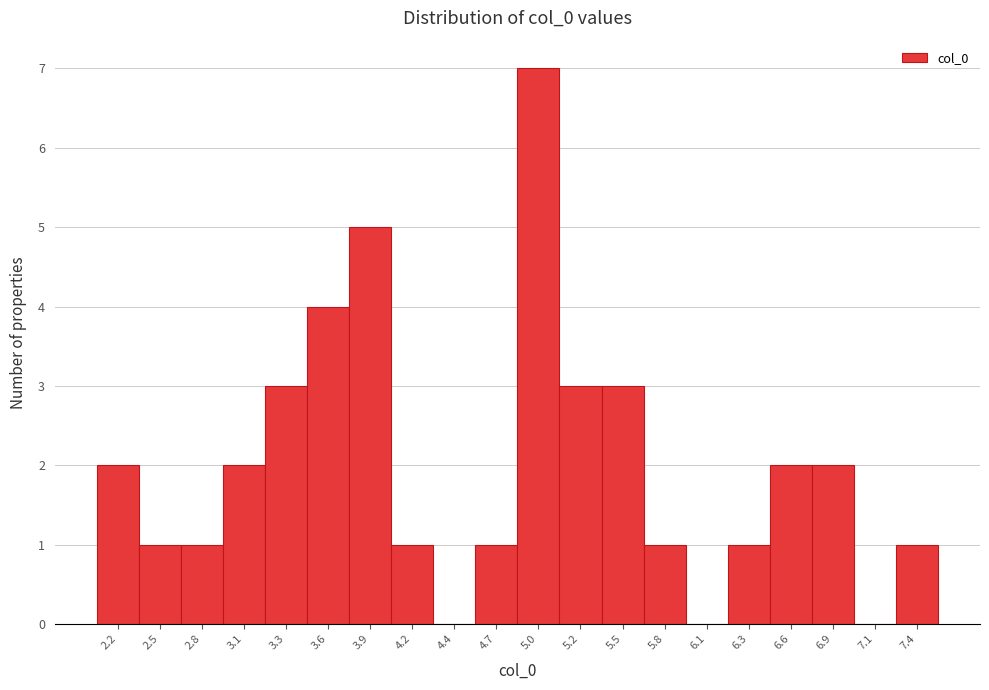

Reading left to right, list every bar in this chart as the range it spans on the x-axis followed by its height. Neither the bar edges nor the heights are printed on the chart, so give them approximately, as read against the axes.

2.10 to 2.40: 2
2.40 to 2.65: 1
2.65 to 2.95: 1
2.95 to 3.20: 2
3.20 to 3.45: 3
3.45 to 3.75: 4
3.75 to 4.00: 5
4.00 to 4.30: 1
4.30 to 4.55: 0
4.55 to 4.85: 1
4.85 to 5.10: 7
5.10 to 5.40: 3
5.40 to 5.65: 3
5.65 to 5.90: 1
5.90 to 6.20: 0
6.20 to 6.45: 1
6.45 to 6.75: 2
6.75 to 7.00: 2
7.00 to 7.30: 0
7.30 to 7.55: 1